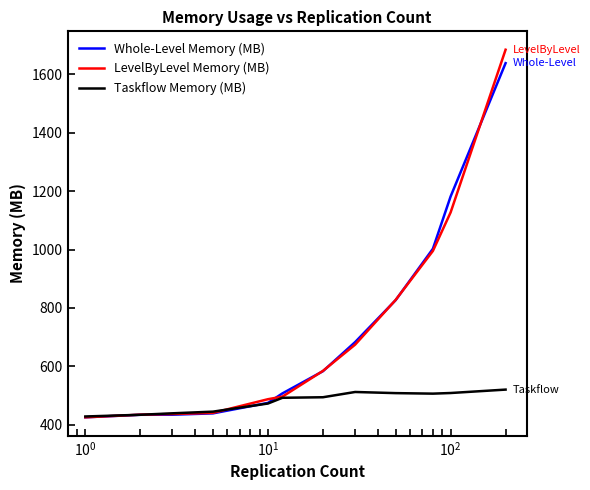

What is the lowest value of the LevelByLevel Memory (MB) series?

425.7